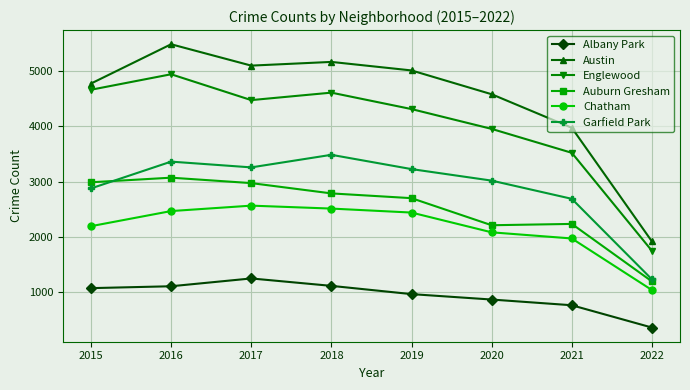

True or false: Austin and Albany Park cross at least once.

False